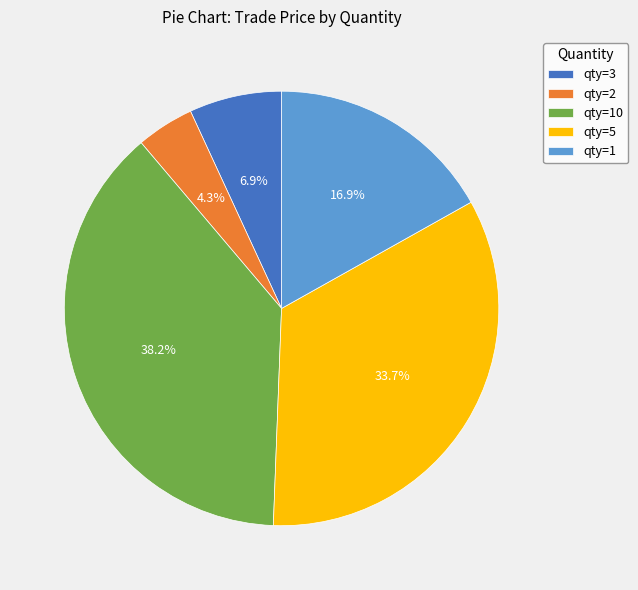

How many slices are in this pie chart?

5